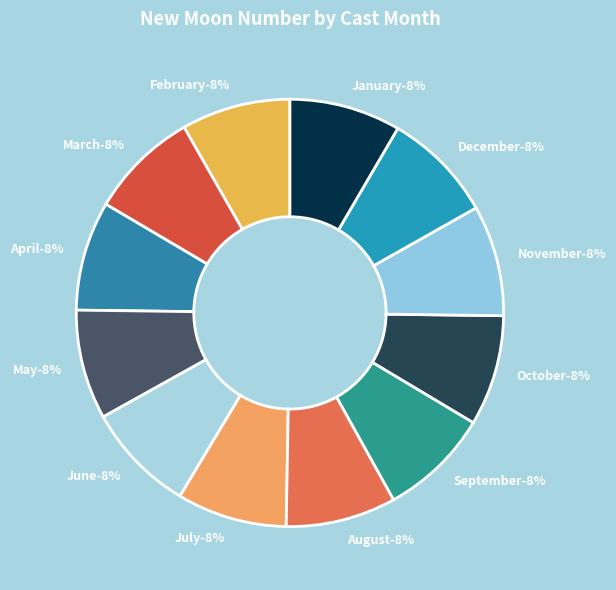

How much of the chart is everything except 8?

95.8%